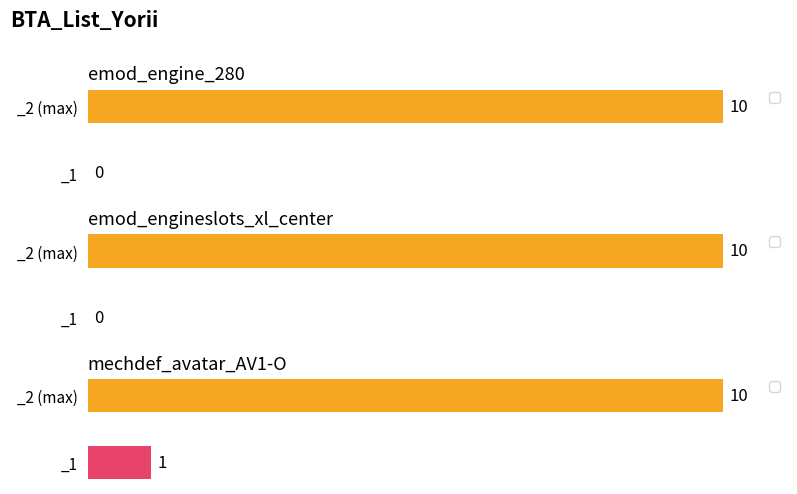

What is the label of the 1st bar from the left?

emod_engine_280